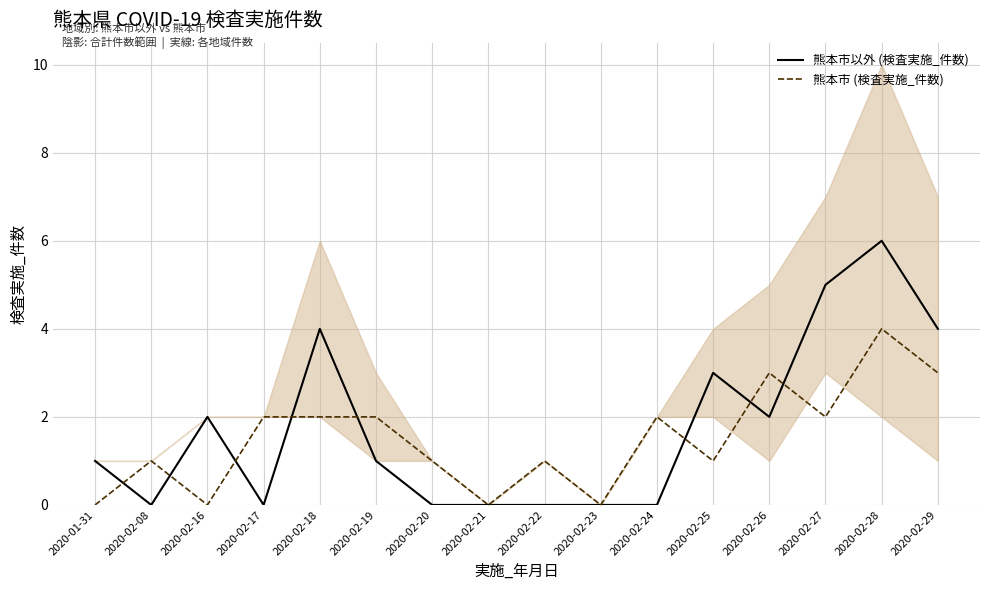

Is it true that 熊本市以外 (検査実施_件数) equals 3 at 2020-02-25?

True